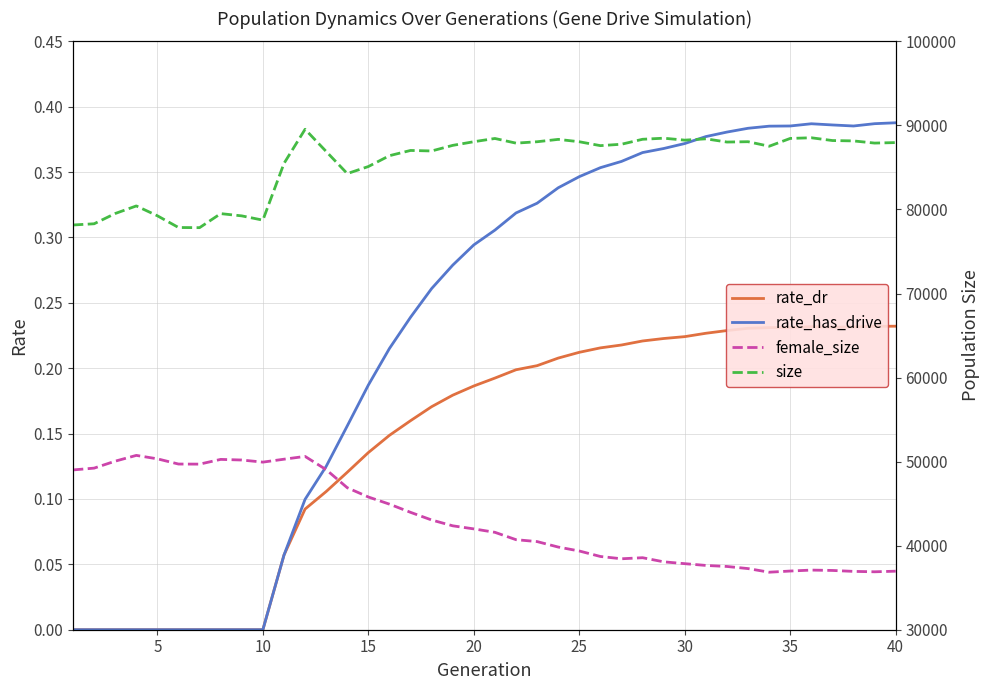

How many series are shown in this chart?

4